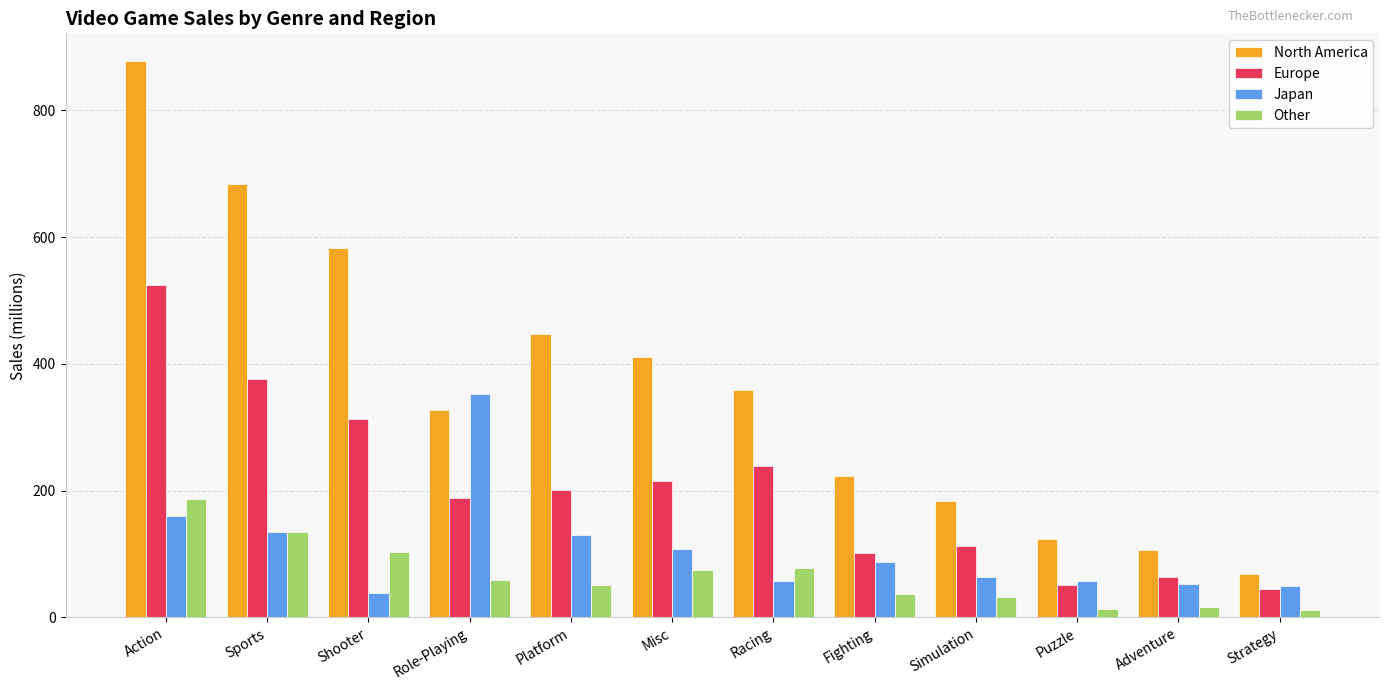

What is the maximum value for North America?

877.8